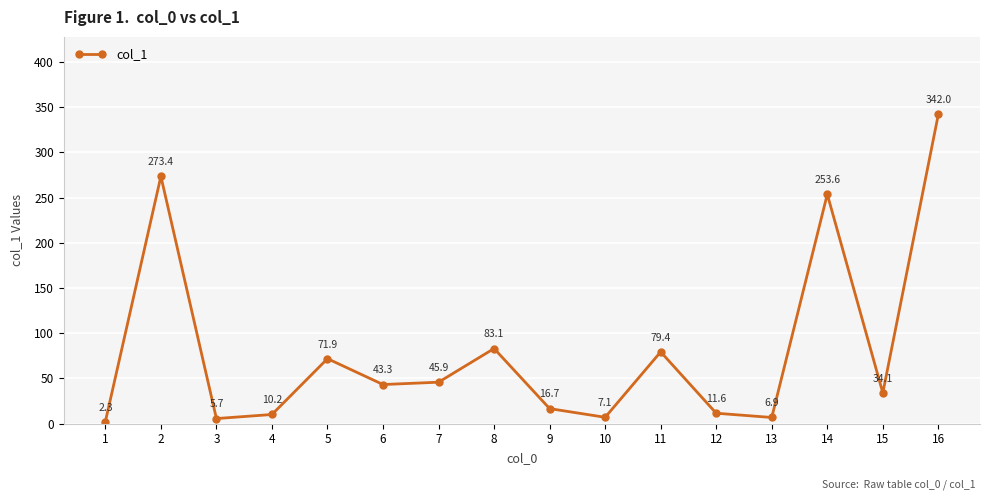

True or false: the data shows 114.9 at 11.

False